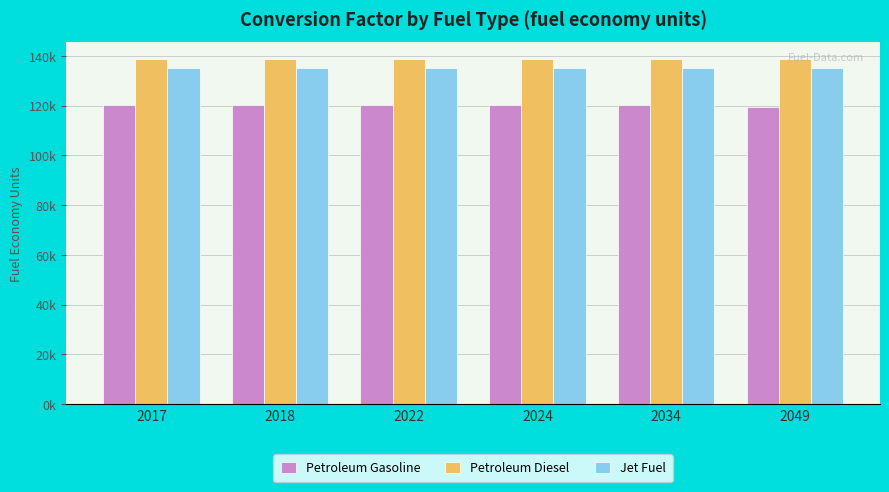

Which series has the largest range (max minus min)?

Petroleum Gasoline